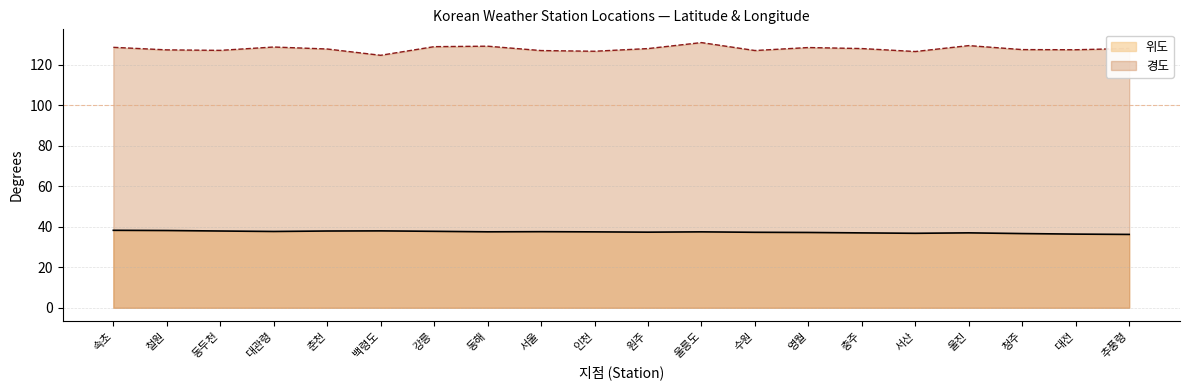

What is the average value of the 경도 series?

127.8